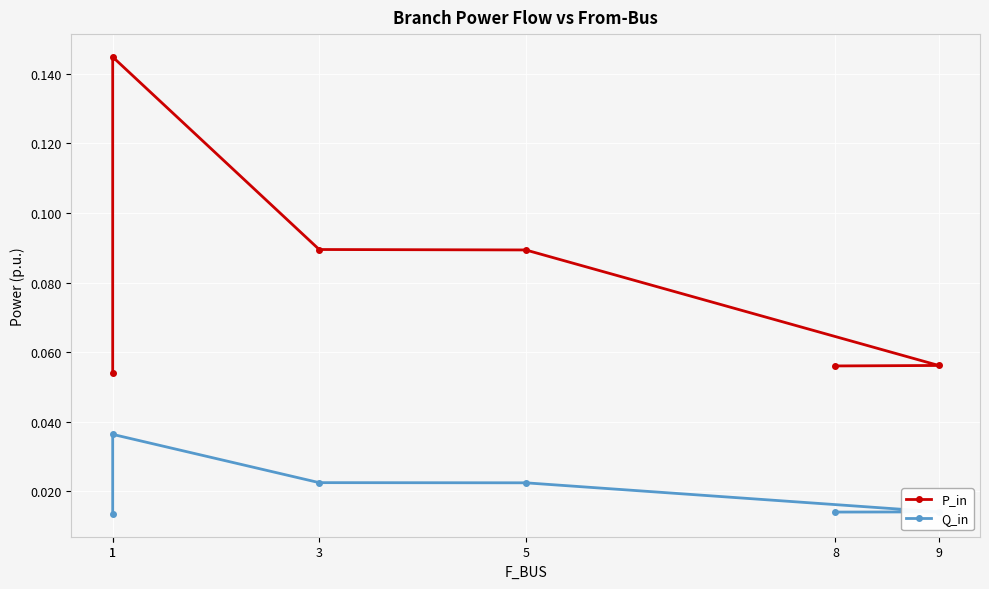

In Q_in, how many points are higher than both neighbors (excluding endpoints)?

1